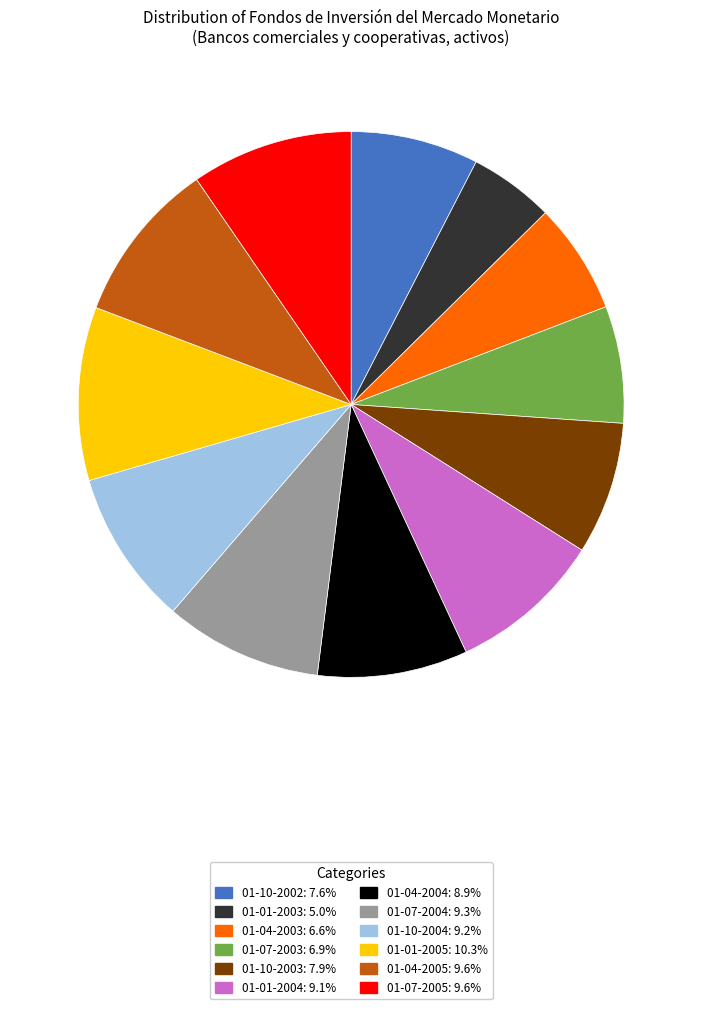

Approximately how many times larger is the value at 01-10-2003: 7.9% compared to 01-04-2005: 9.6%?

0.8